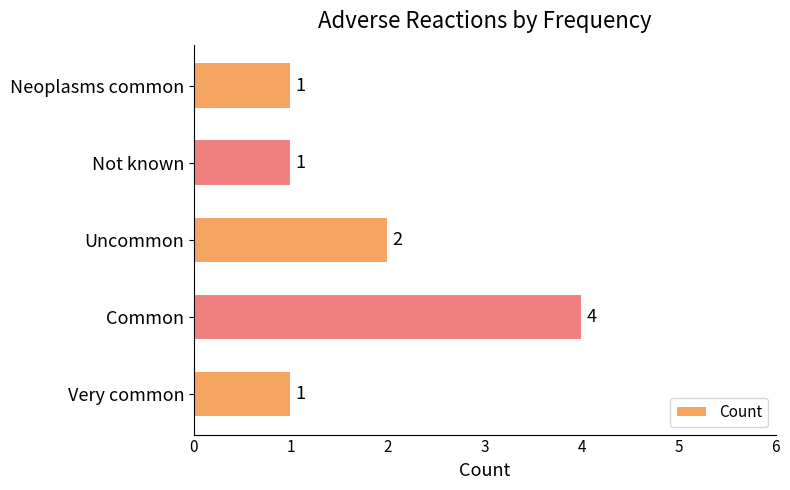

What is the average value?

2